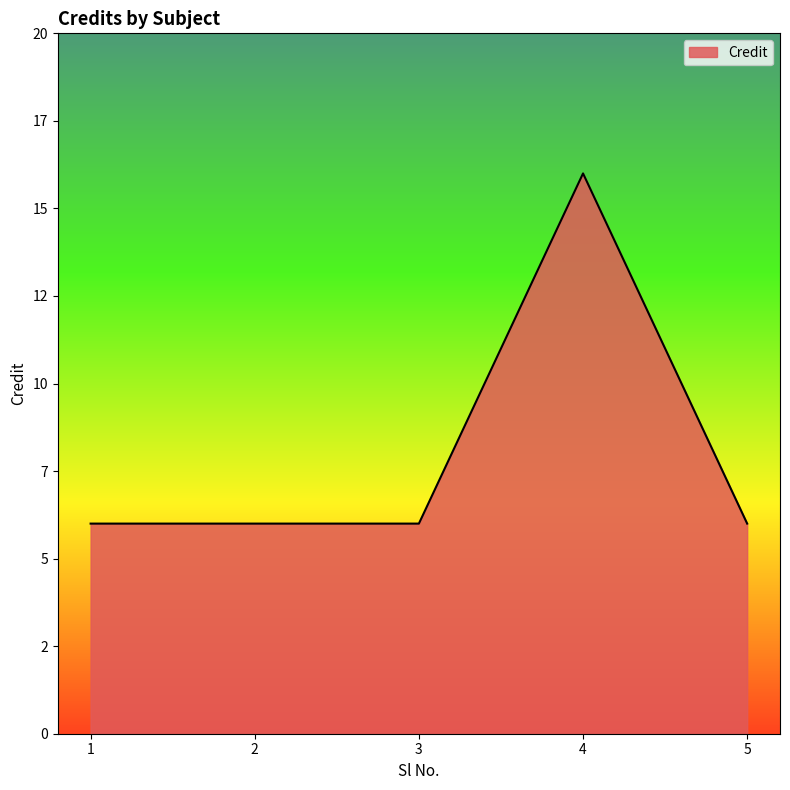

At which category does the data reach its first local peak?

4